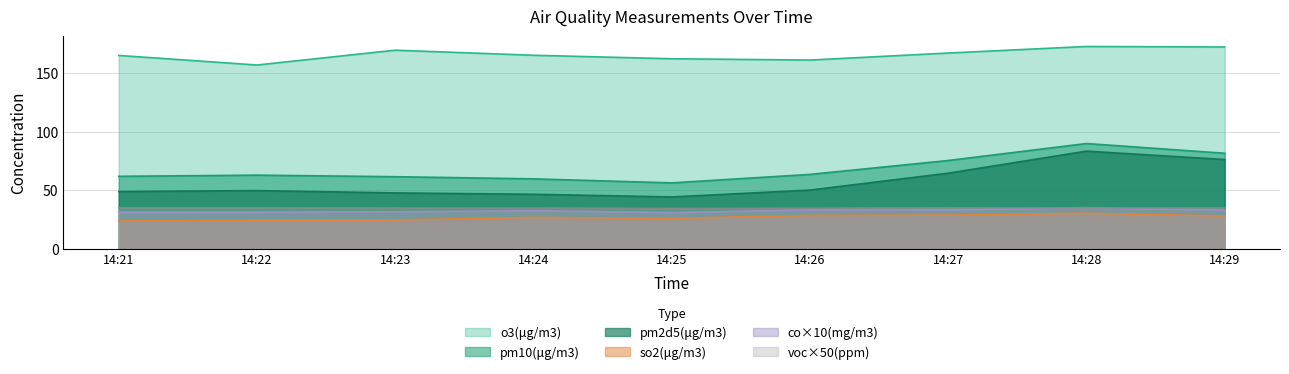

What is the spread (max minus min) of values at 14:23?

144.9